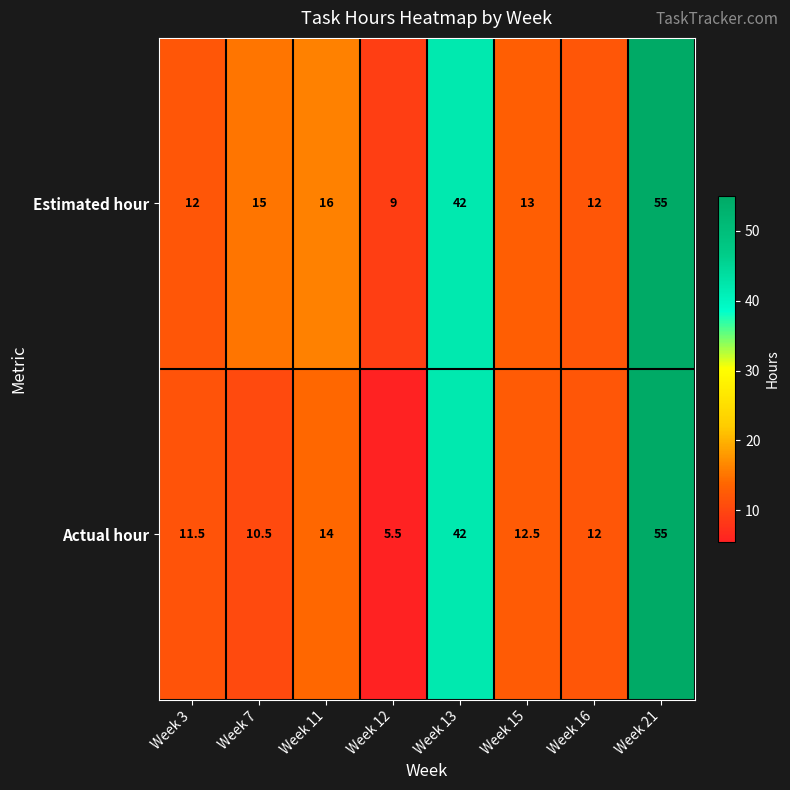

Rank the series at Week 7 from highest to lowest value.

Estimated hour, Actual hour